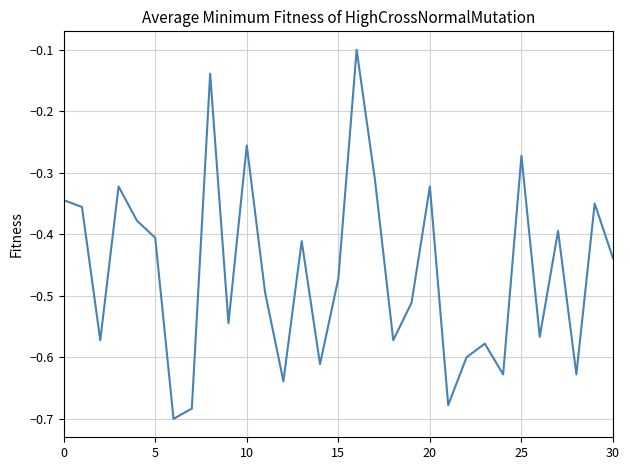

Count the number of categories in the chart.

31